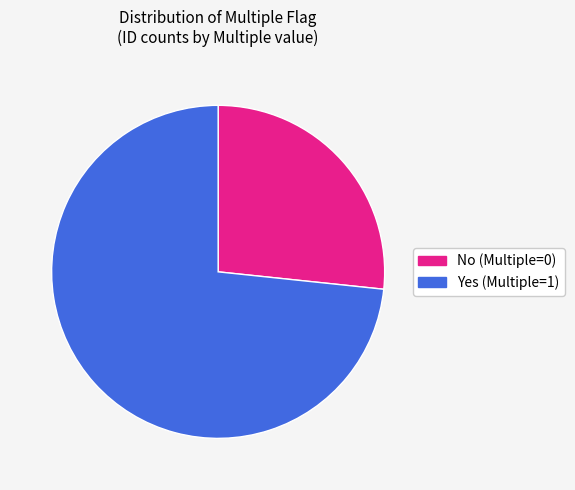

Is it true that No (Multiple=0) is 40% of the pie?

False